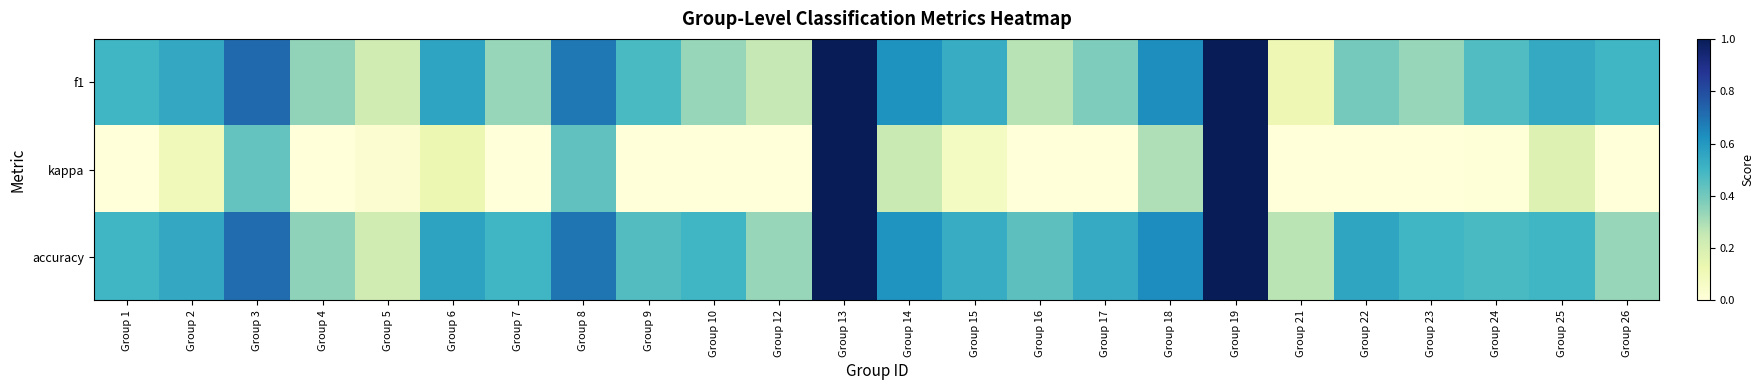

Between Group 1 and Group 9, which is larger?

Group 1